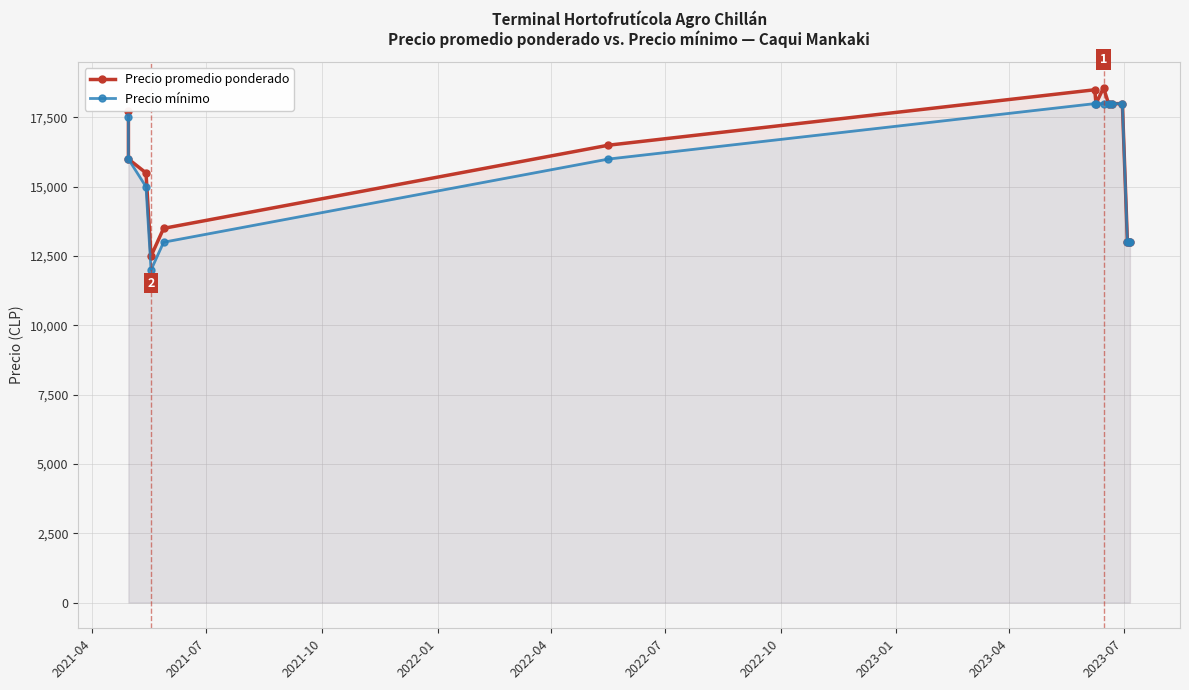

Does the chart display data point markers on the line(s)?

Yes